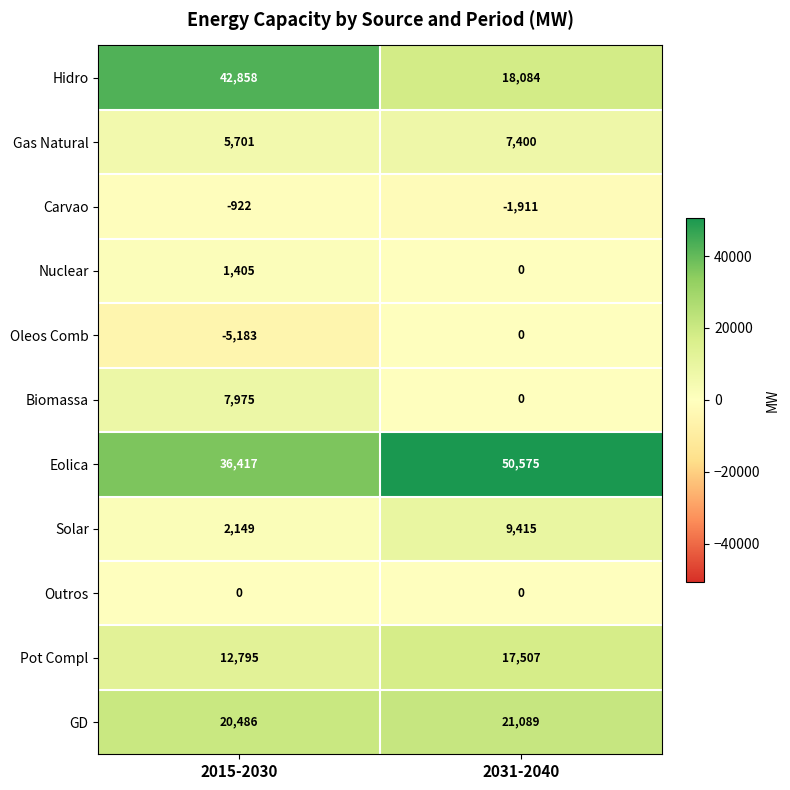

At which category is the sum across all series the highest?

2015-2030